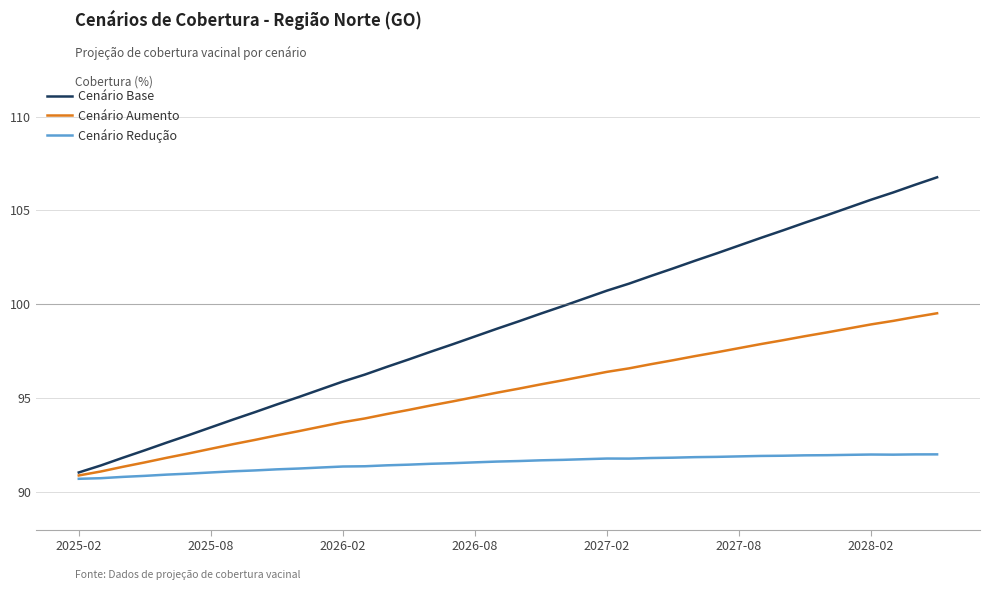

Which series has the widest spread of values?

Cenário Base